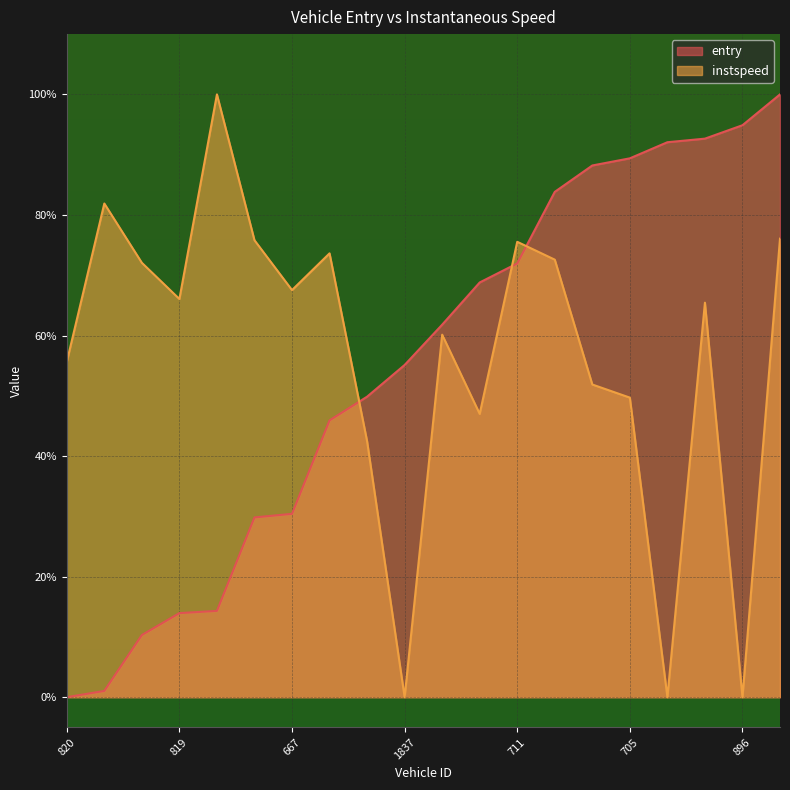

Reading left to right, transcribe all the data shown in this chart.

entry: 0.0	0.0	0.1	0.1	0.1	0.3	0.3	0.5	0.5	0.6	0.6	0.7	0.7	0.8	0.9	0.9	0.9	0.9	0.9	1.0
instspeed: 0.6	0.8	0.7	0.7	1.0	0.8	0.7	0.7	0.4	0.0	0.6	0.5	0.8	0.7	0.5	0.5	0.0	0.7	0.0	0.8